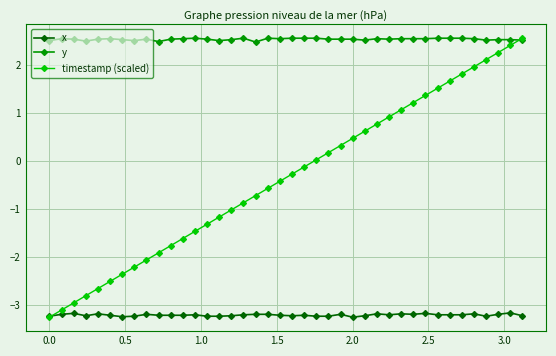

True or false: timestamp (scaled) has more than 0 points higher than both neighbors.

False